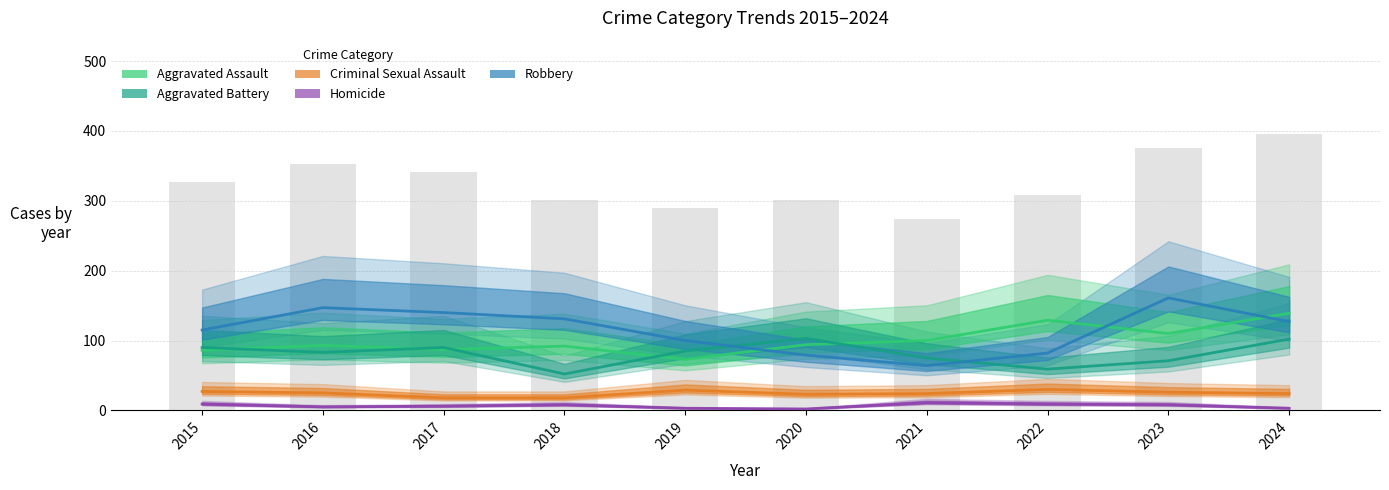

What is the difference between the Robbery values at 2024 and 2022?

45